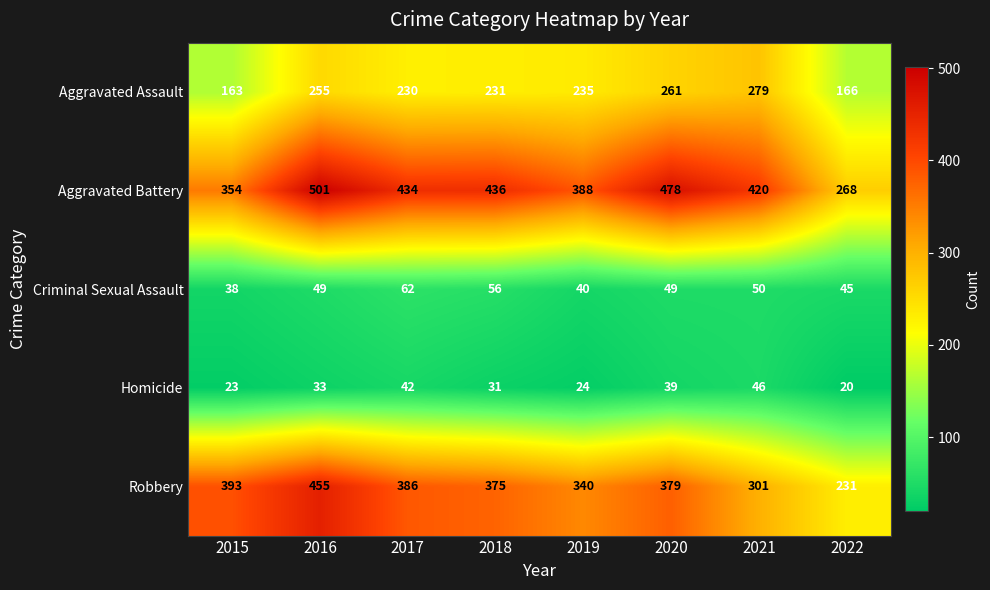

Where does the Aggravated Assault series first go above 235?

2016